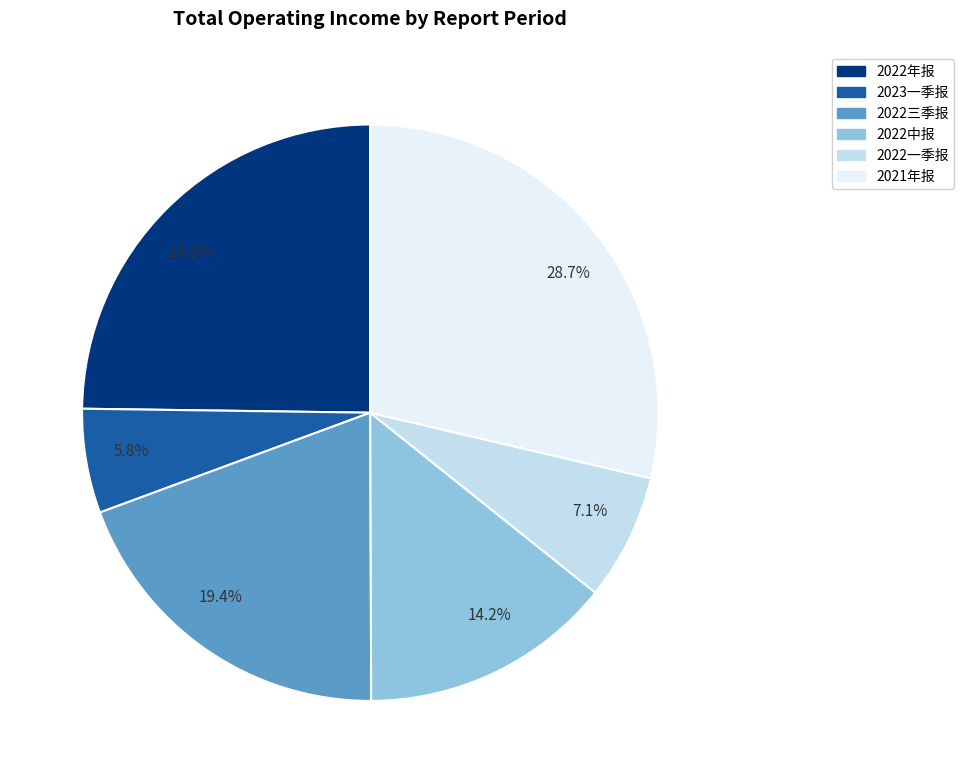

Approximately how many times larger is the value at 14.2% compared to 5.8%?

2.4